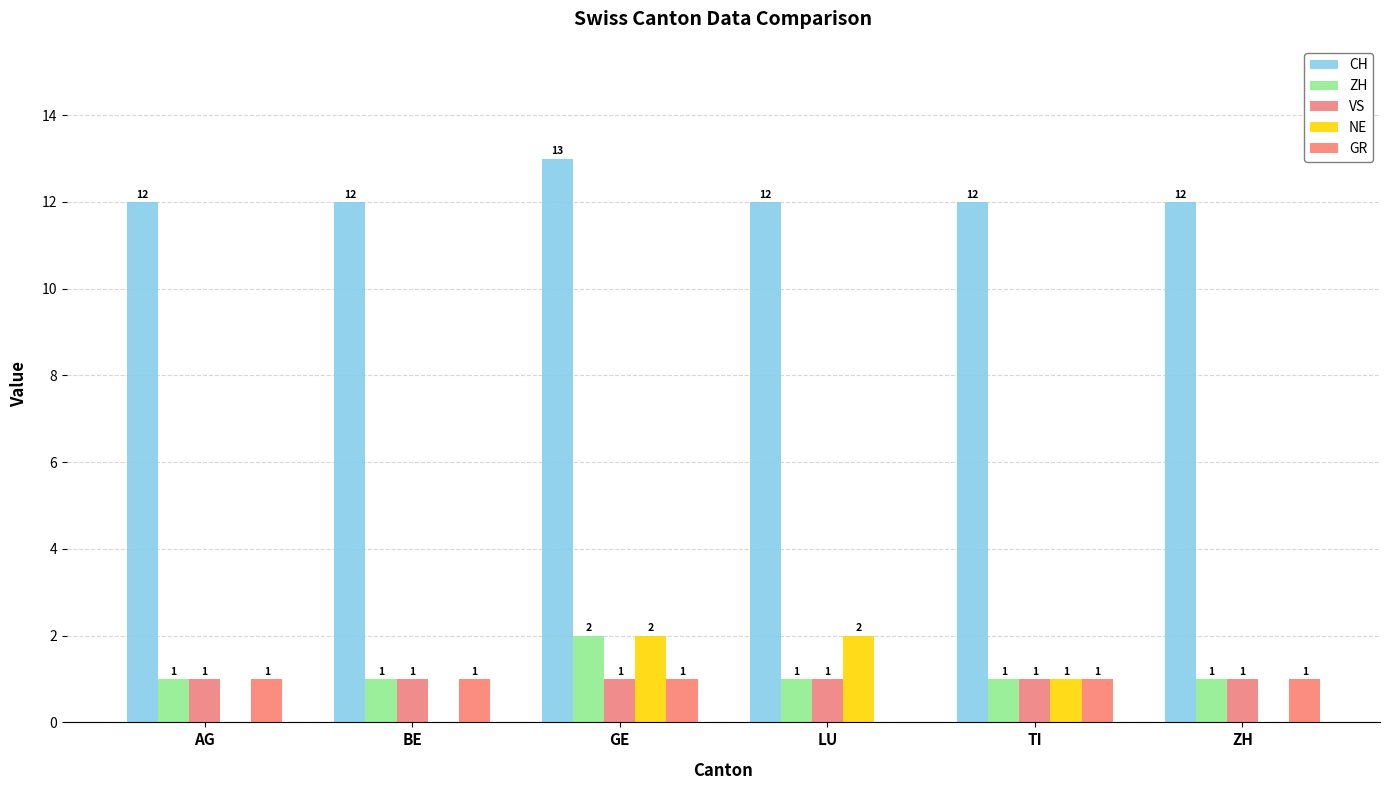

How many distinct data groups are displayed?

5